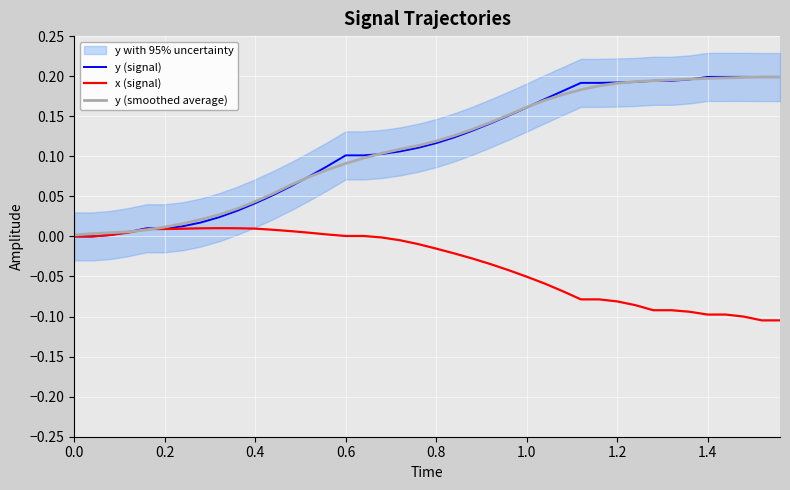

What is the difference between the maximum and second lowest values in the x (signal) series?

0.1